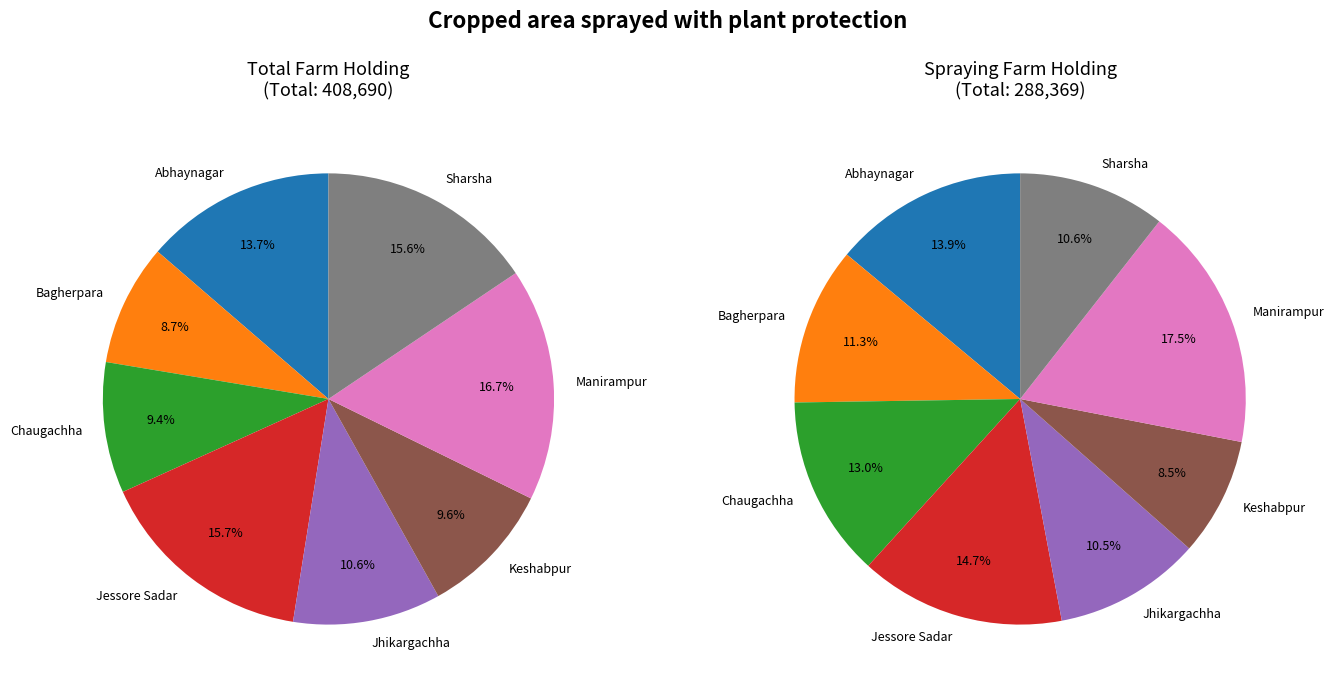

To the nearest percent, what is the combined percentage of Bagherpara and Jessore Sadar?

24%